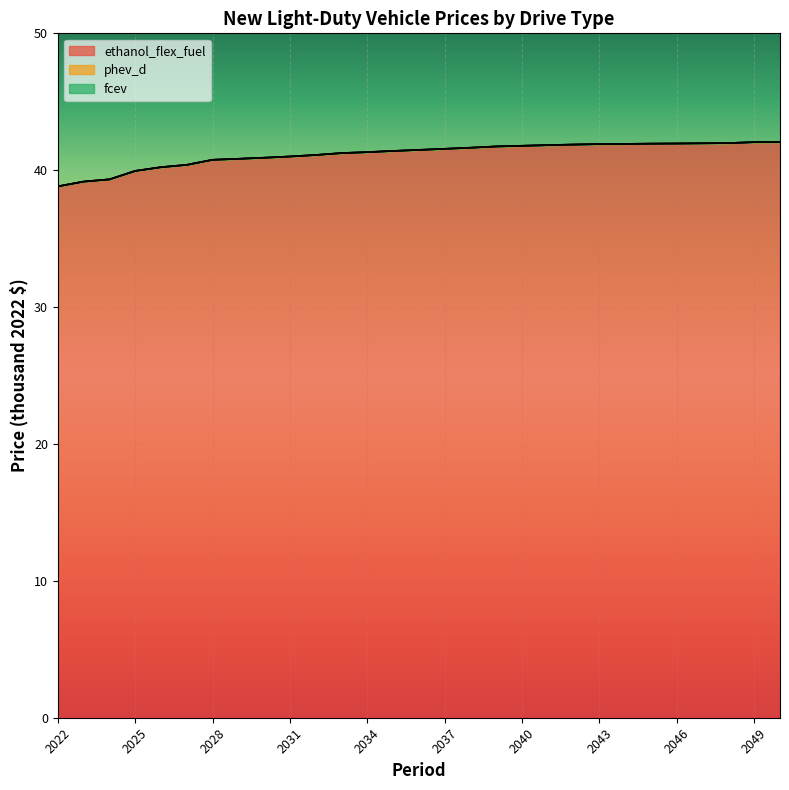

Is it true that fcev equals 0.0 at 2040?

True